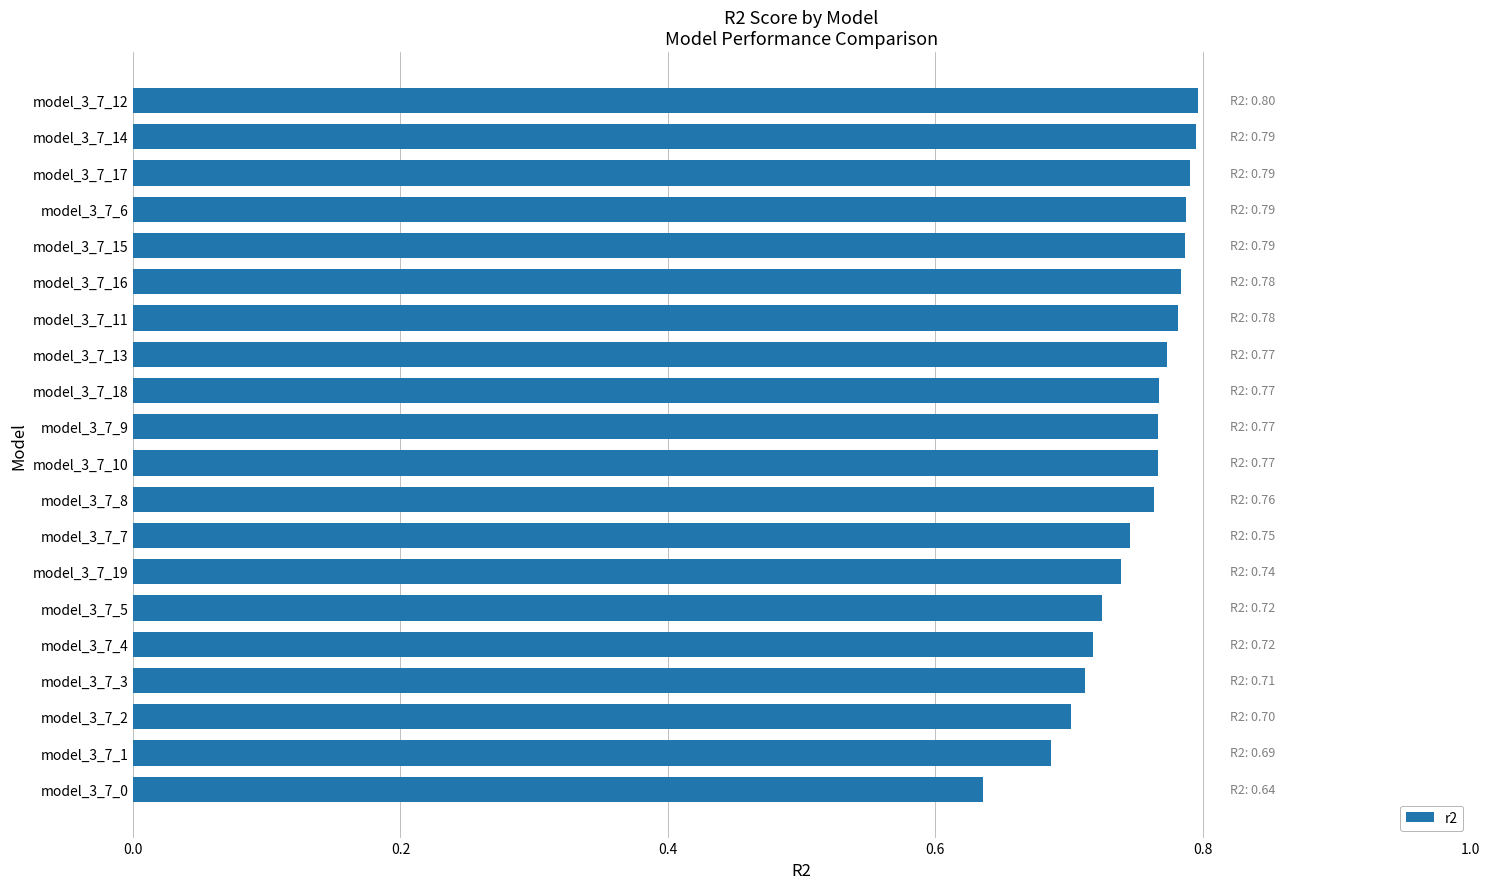

Count the values in the range 0 to 1.

20